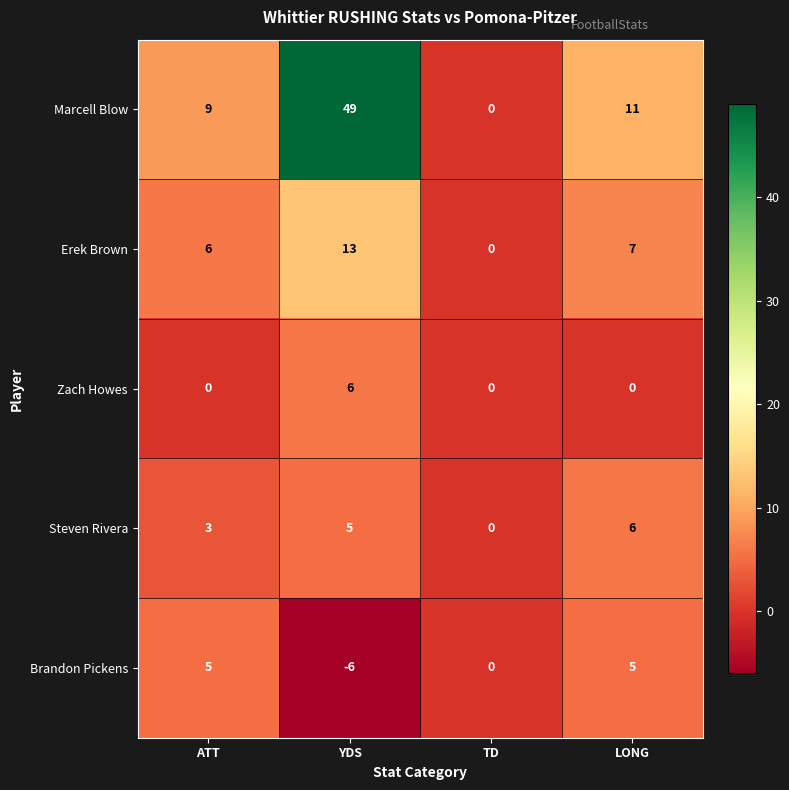

Count the number of data series in this chart.

5